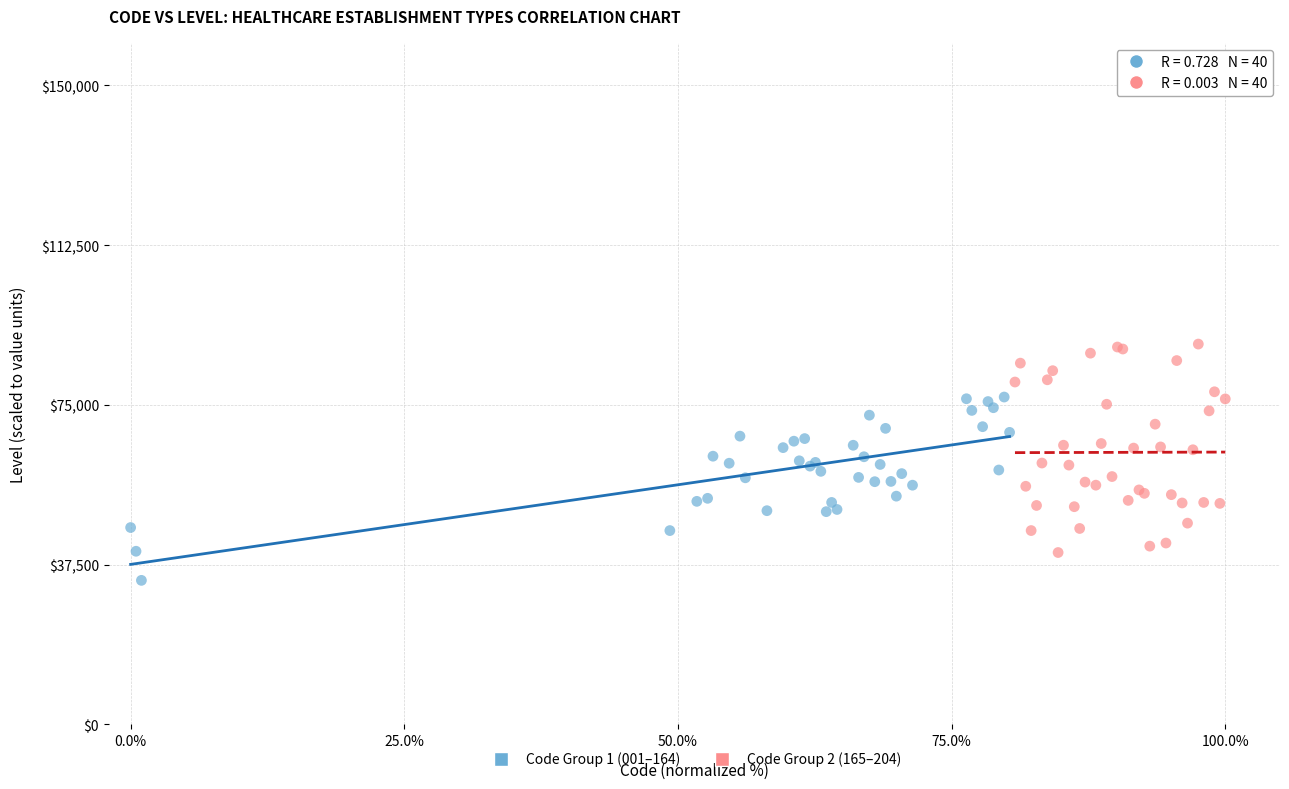

Which series reaches the minimum Y coordinate?

Code Group 1 (001–164)